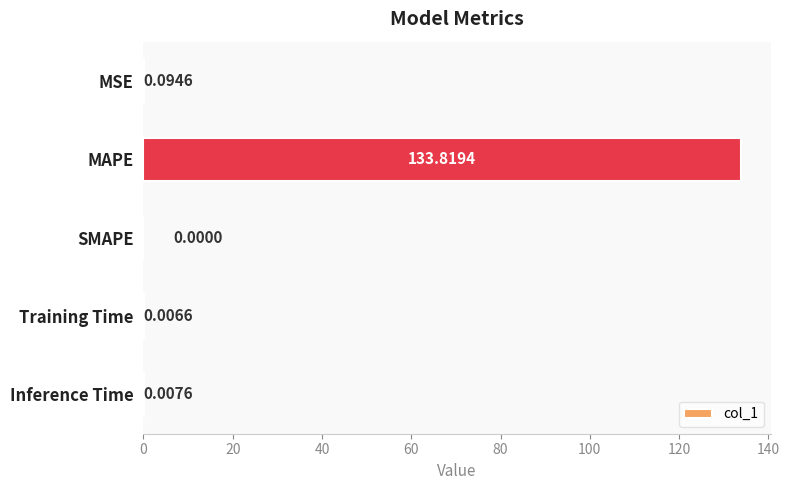

What is the change in value from MAPE to Inference Time?

-133.8